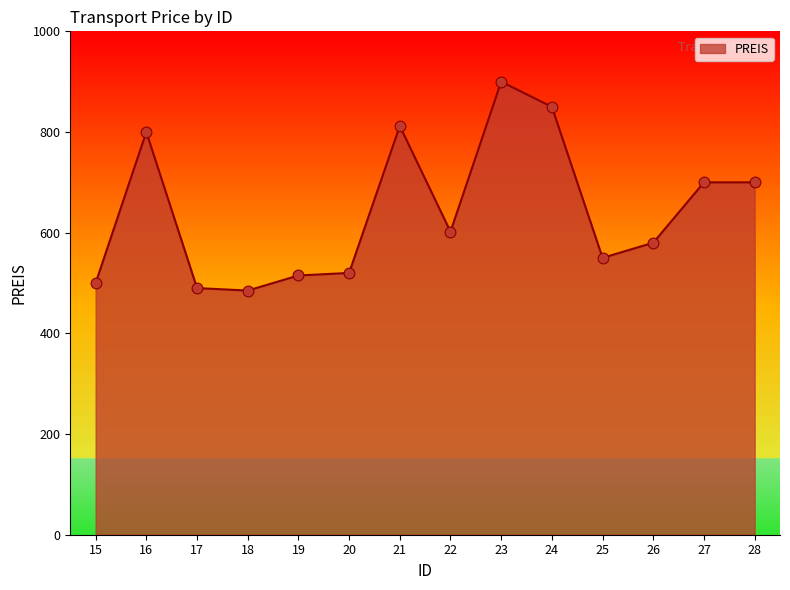

What is the change in value from 26 to 28?

+120